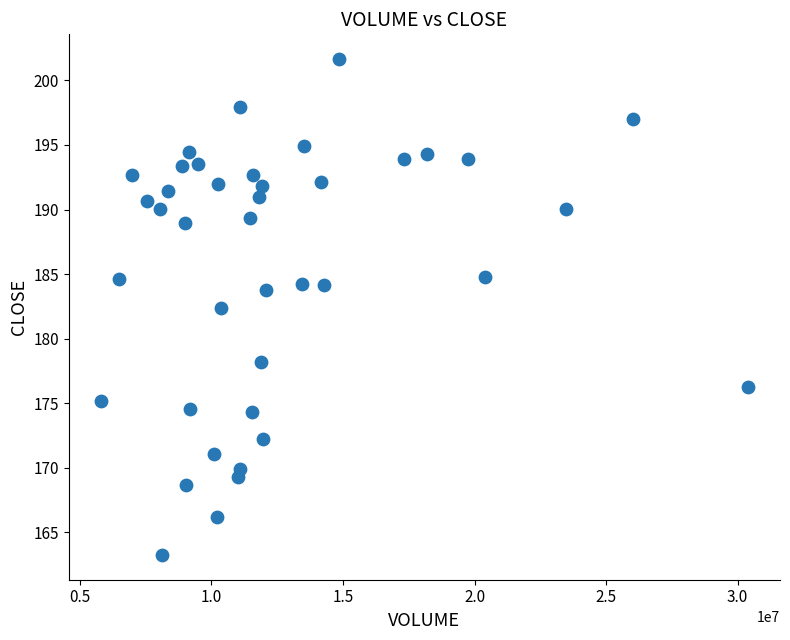

What is the range of Y values (max minus min)?

38.4